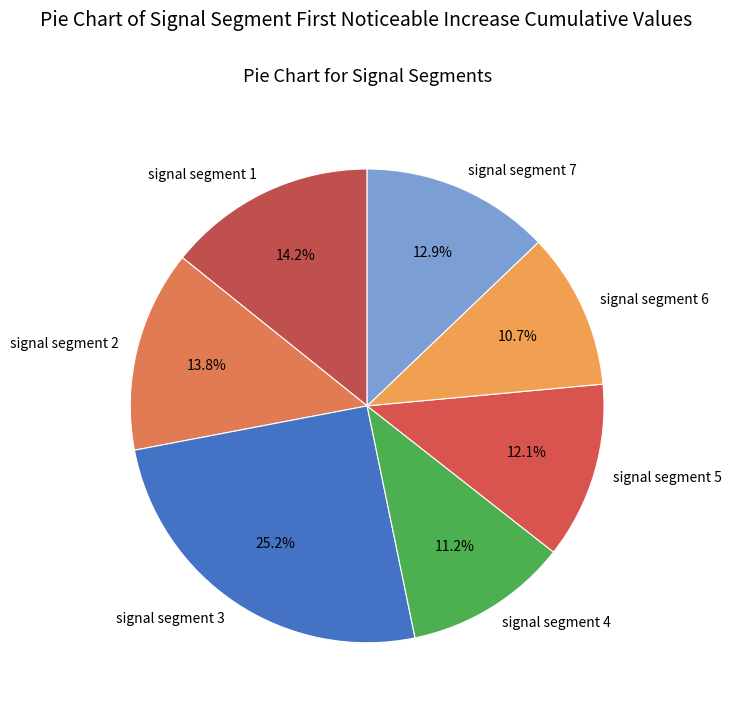

True or false: signal segment 3 accounts for 25% of the total.

True